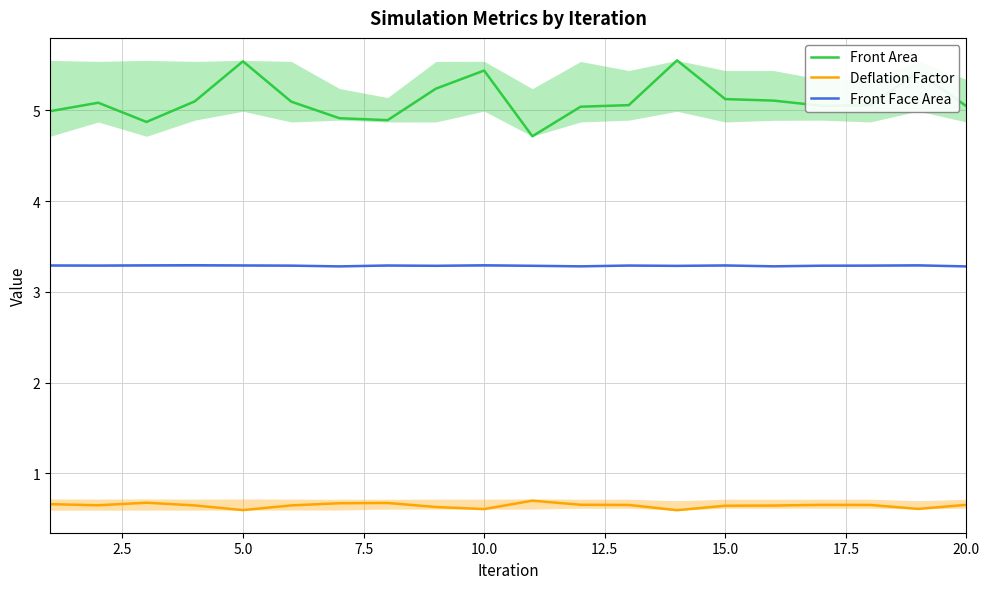

Which series has the widest spread of values?

Front Area